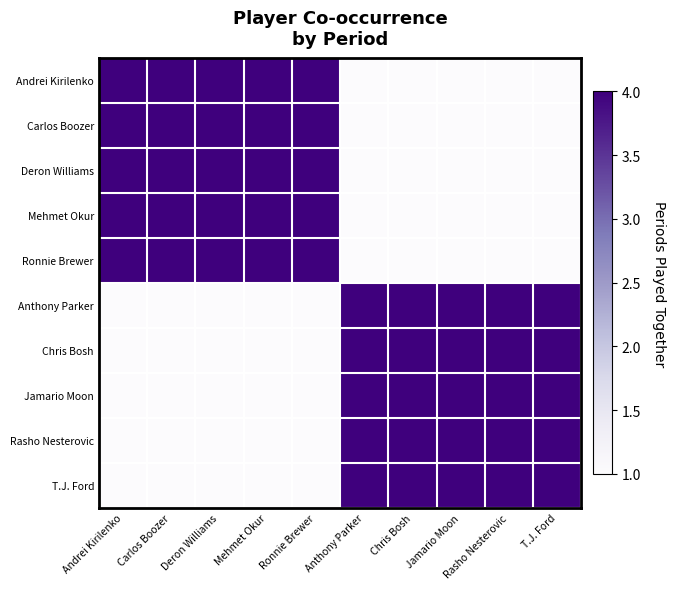

How many categories are shown in the chart?

10